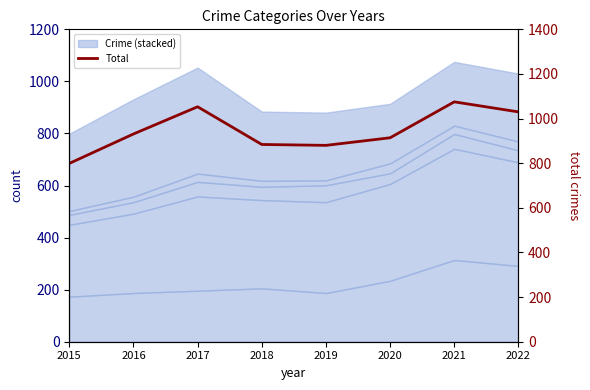

What is the average value?

946